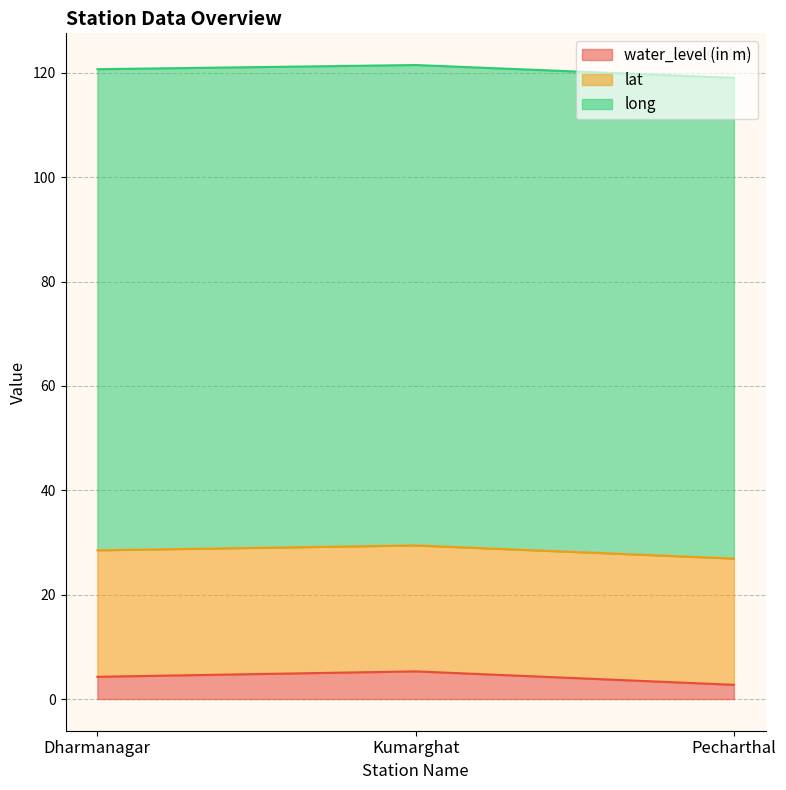

What is the highest value of the long series?

92.2